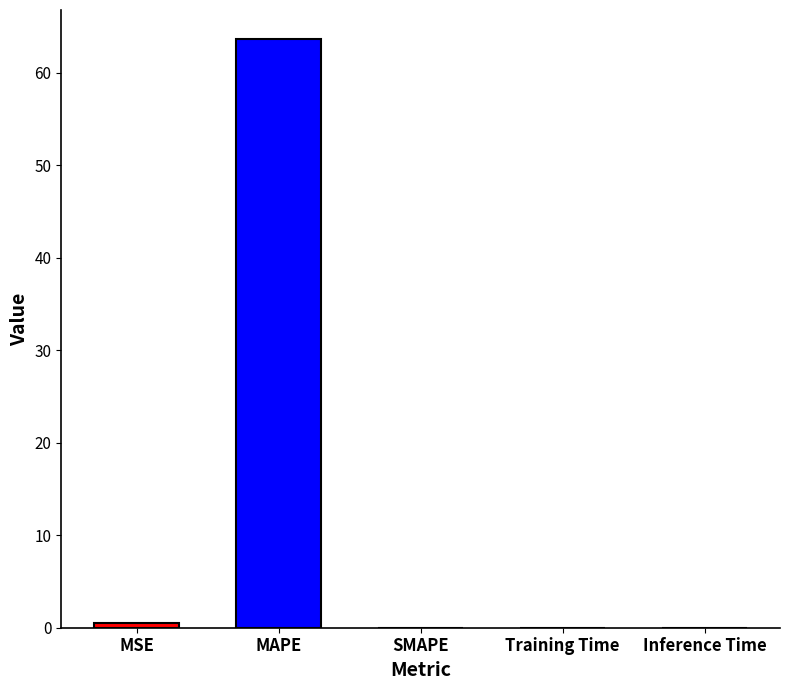

Reading left to right, extract all data points from this chart.

0.5	63.6	0.0	0.0	0.0